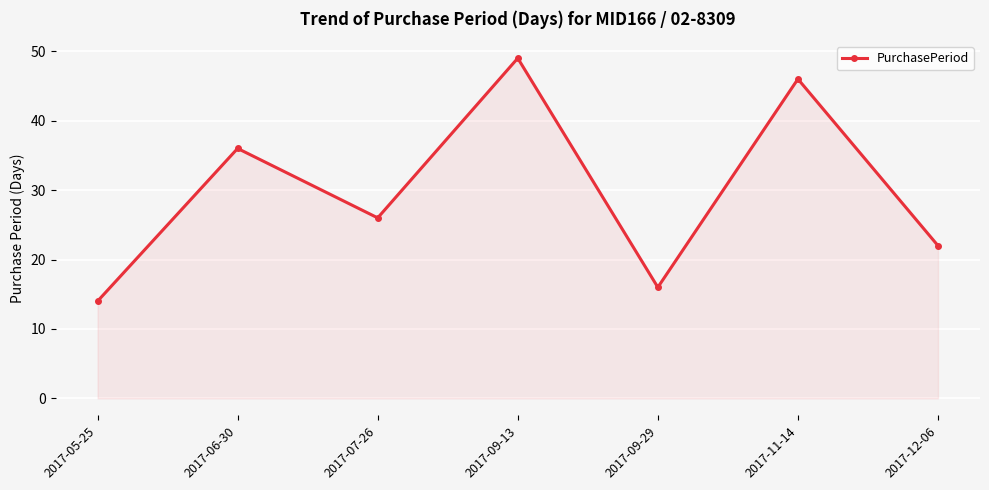

What is the ratio of the value at 2017-07-26 to the value at 2017-12-06?

1.2